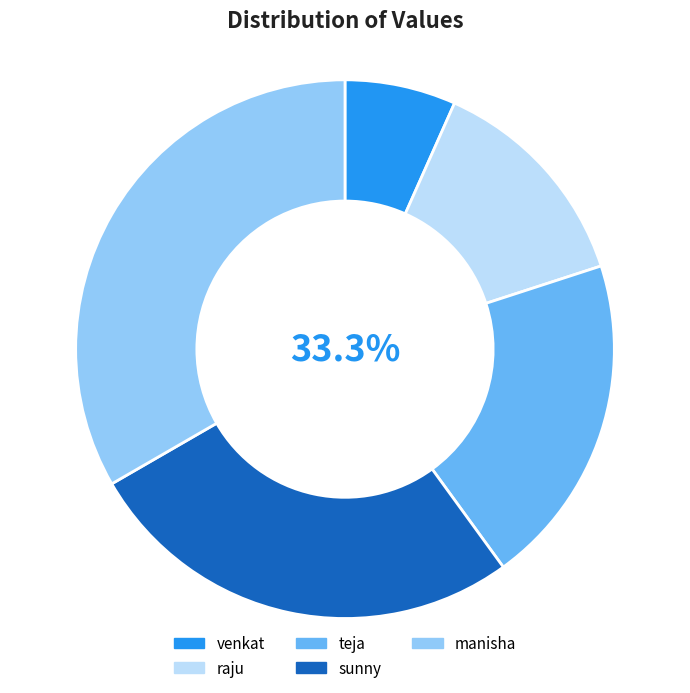

To the nearest percent, what portion does sunny represent?

27%